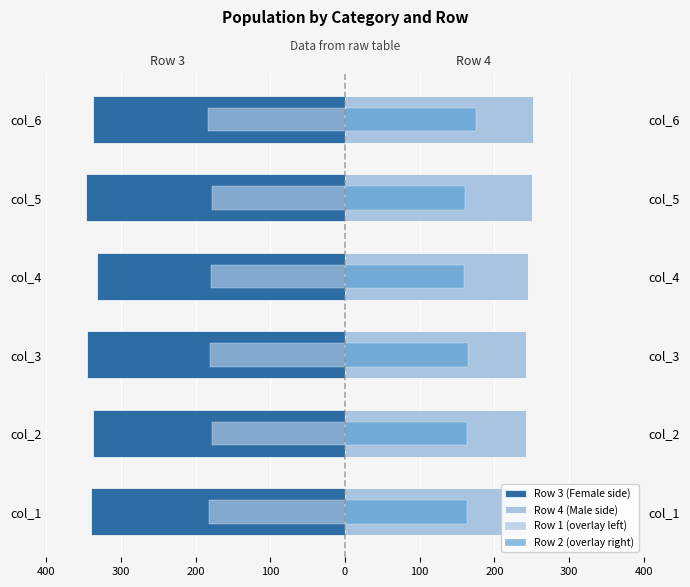

Count the Row 1 (overlay left) values in the range -182 to -178.

5